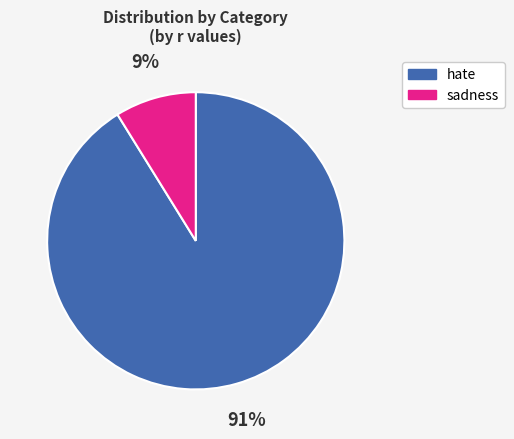

Rank the categories by value from lowest to highest.

sadness, hate